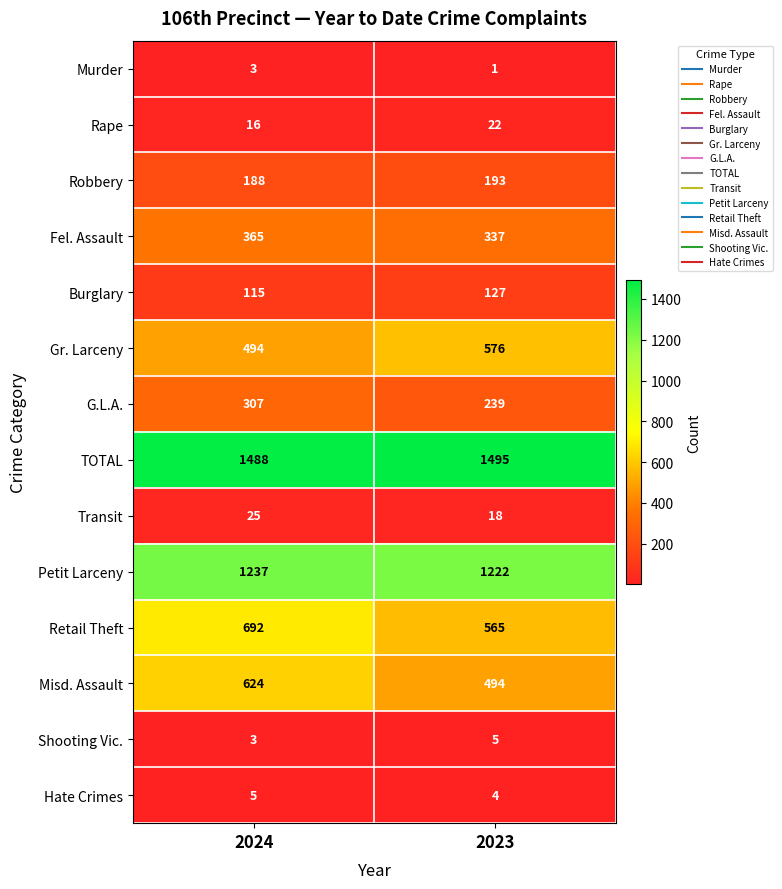

Reading right to left, transcribe all the data shown in this chart.

Murder: 2023=1	2024=3
Rape: 2023=22	2024=16
Robbery: 2023=193	2024=188
Fel. Assault: 2023=337	2024=365
Burglary: 2023=127	2024=115
Gr. Larceny: 2023=576	2024=494
G.L.A.: 2023=239	2024=307
TOTAL: 2023=1495	2024=1488
Transit: 2023=18	2024=25
Petit Larceny: 2023=1222	2024=1237
Retail Theft: 2023=565	2024=692
Misd. Assault: 2023=494	2024=624
Shooting Vic.: 2023=5	2024=3
Hate Crimes: 2023=4	2024=5